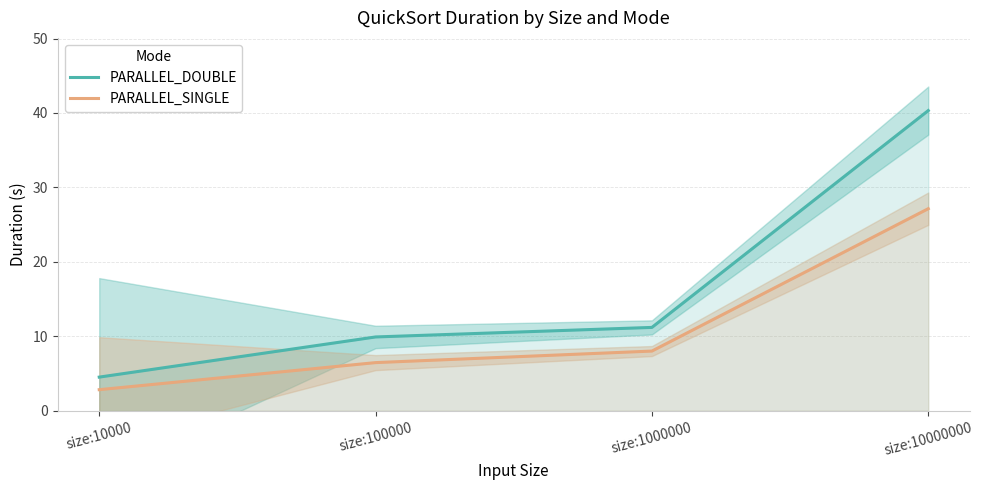

What is the sum of the PARALLEL_DOUBLE values at size:10000 and size:10000000?

44.8